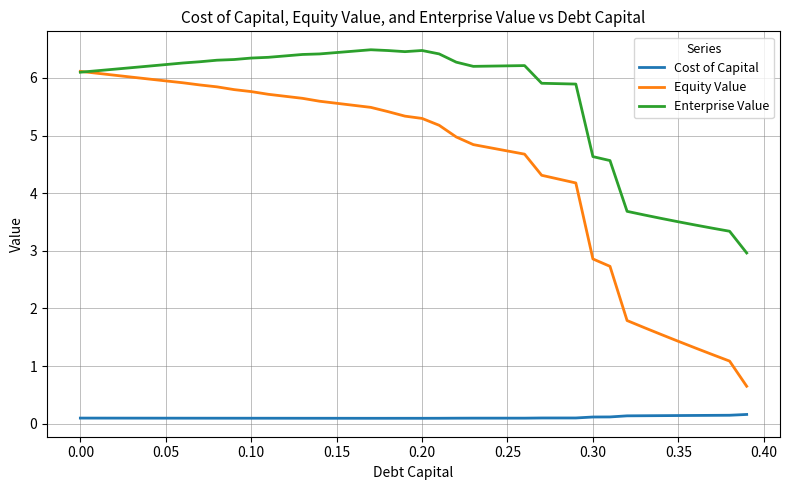

Rank the series by their maximum value, from lowest to highest.

Cost of Capital, Equity Value, Enterprise Value